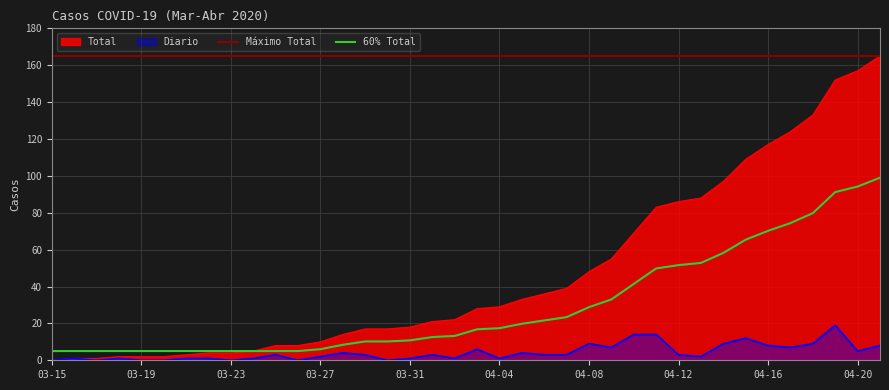

True or false: Total has more than 2 points higher than both neighbors.

False